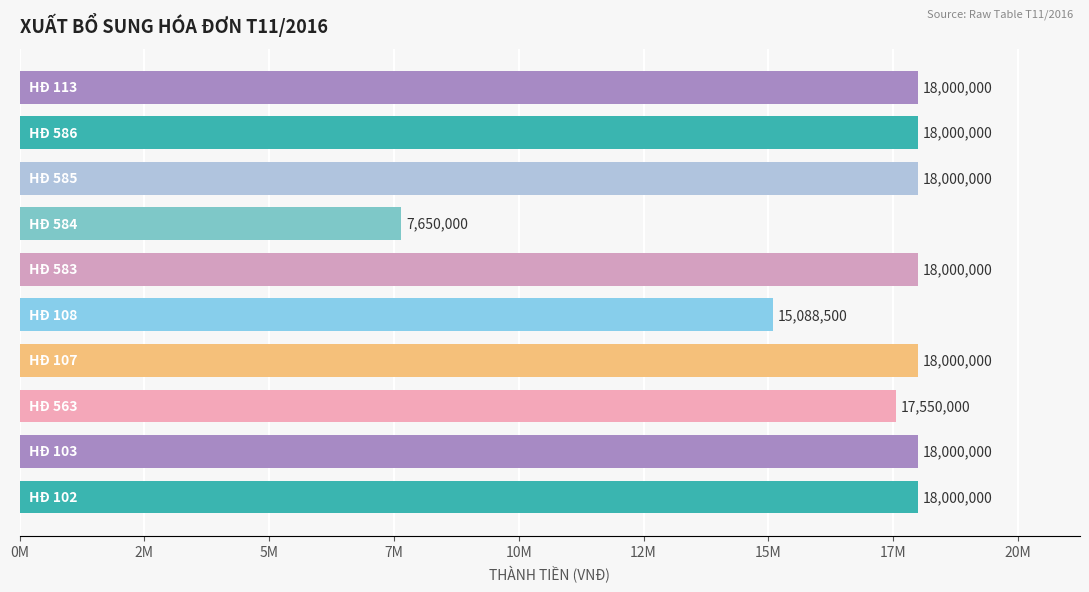

What is the difference between the maximum and minimum values?

10350000